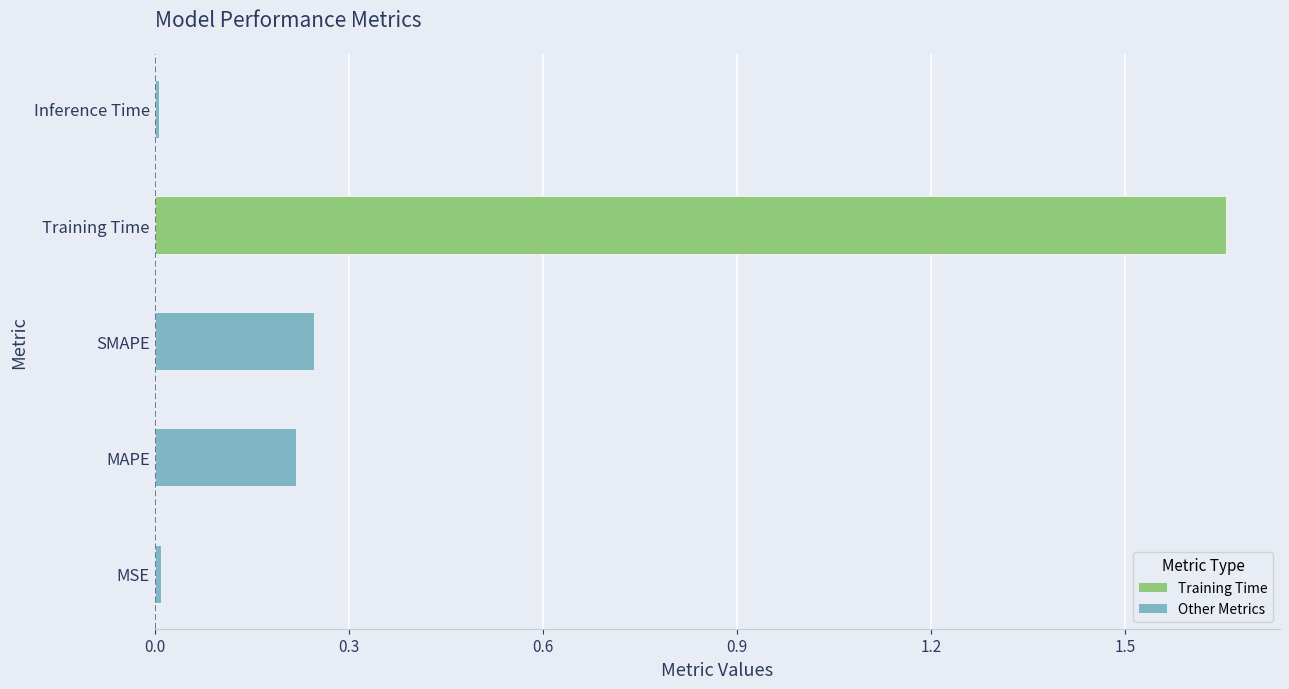

Is it true that the value at Inference Time is 0.0?

True